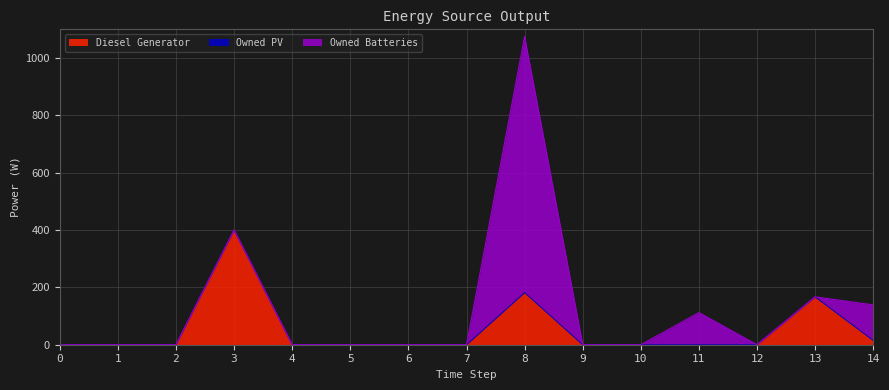

Is it true that Owned PV equals 0 at 6?

True